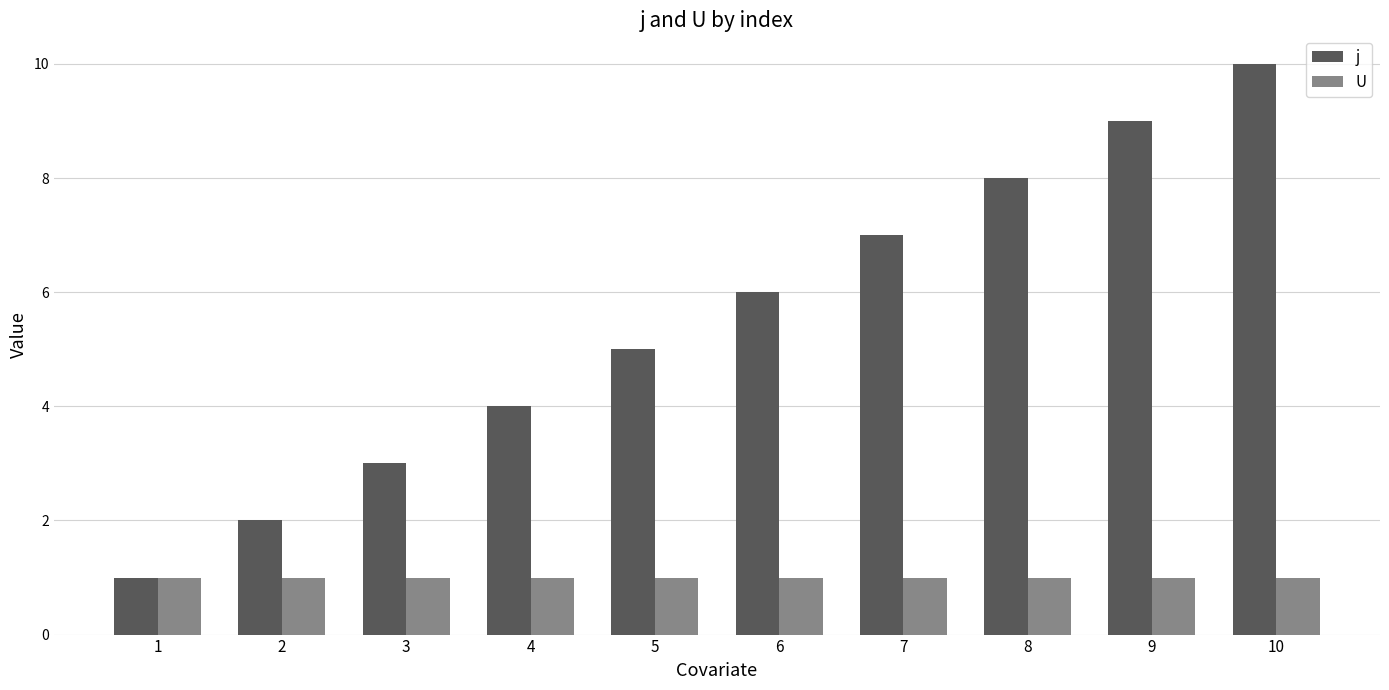

Reading left to right, what are all the values shown in this chart?

j: 1=1	2=2	3=3	4=4	5=5	6=6	7=7	8=8	9=9	10=10
U: 1=1	2=1	3=1	4=1	5=1	6=1	7=1	8=1	9=1	10=1